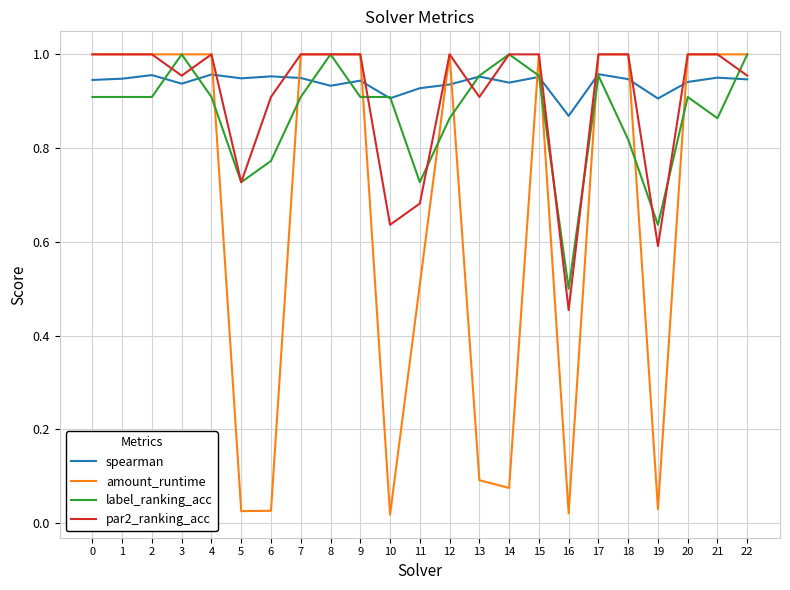

Is the value of label_ranking_acc at 17 greater than the value of par2_ranking_acc at 2?

No